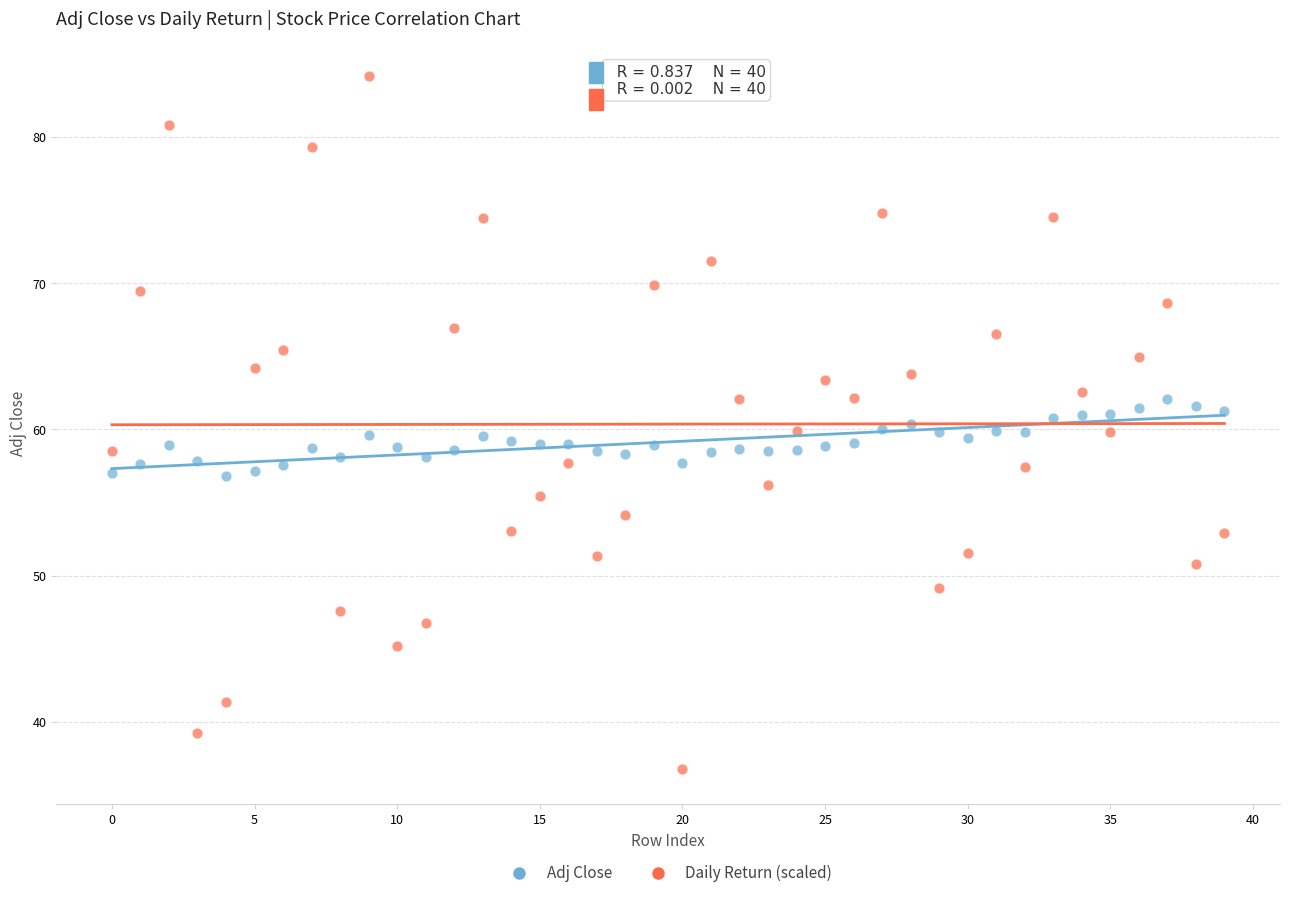

Which series reaches the minimum Y coordinate?

Daily Return (scaled)